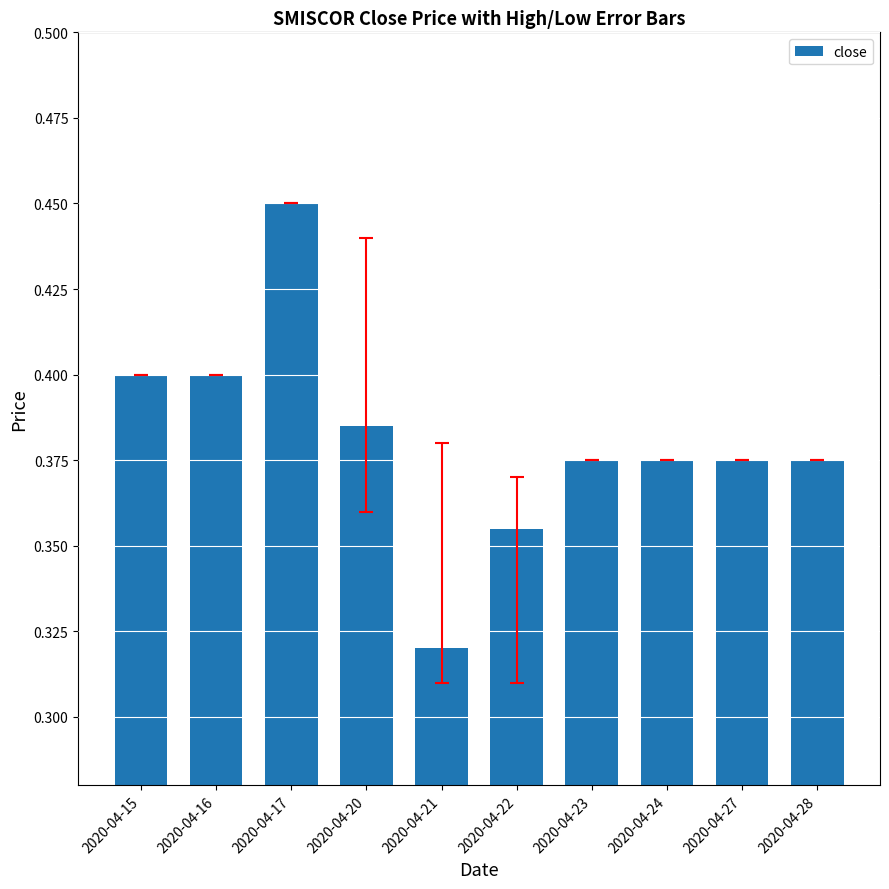

Between 2020-04-22 and 2020-04-27, which is larger?

2020-04-27